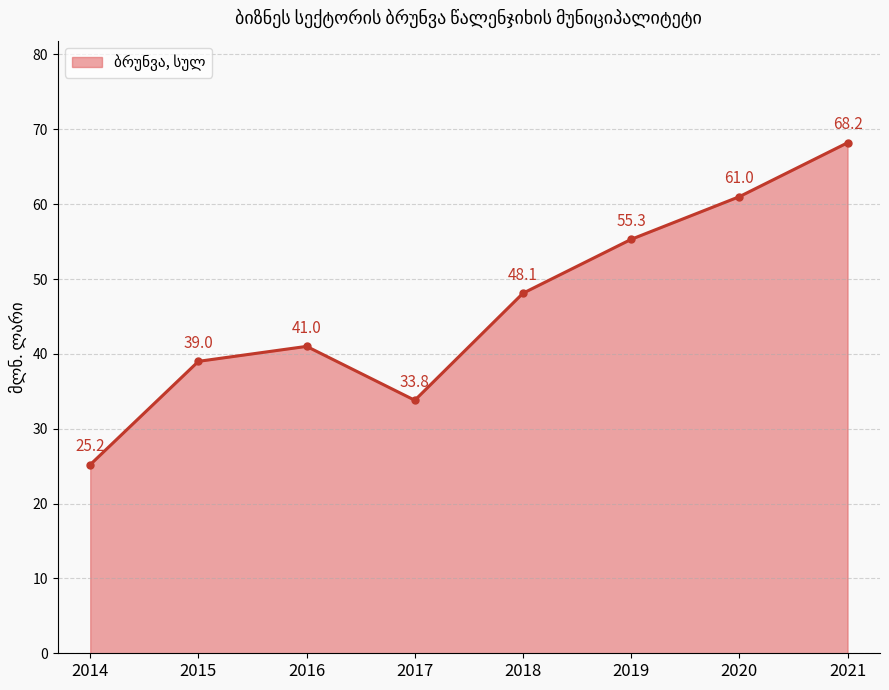

Is it true that the value at 2018 is 78.8?

False